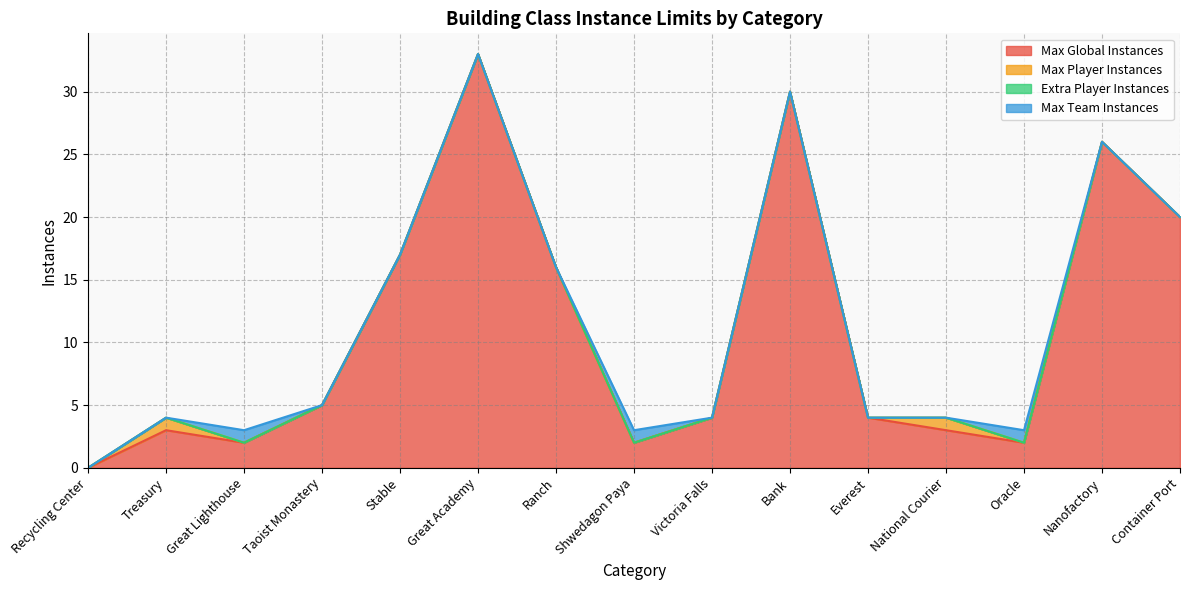

Count the number of categories in the chart.

15